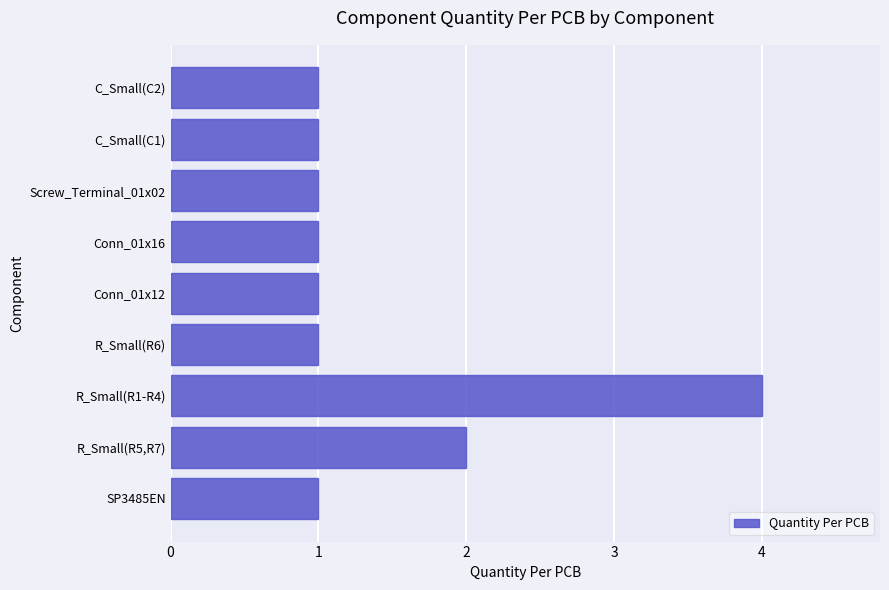

Between R_Small(R1-R4) and R_Small(R5,R7), which is larger?

R_Small(R1-R4)